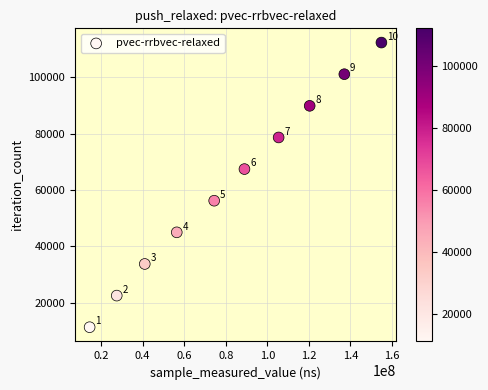

What Y value in the scatter plot is closest to 61765?

56150